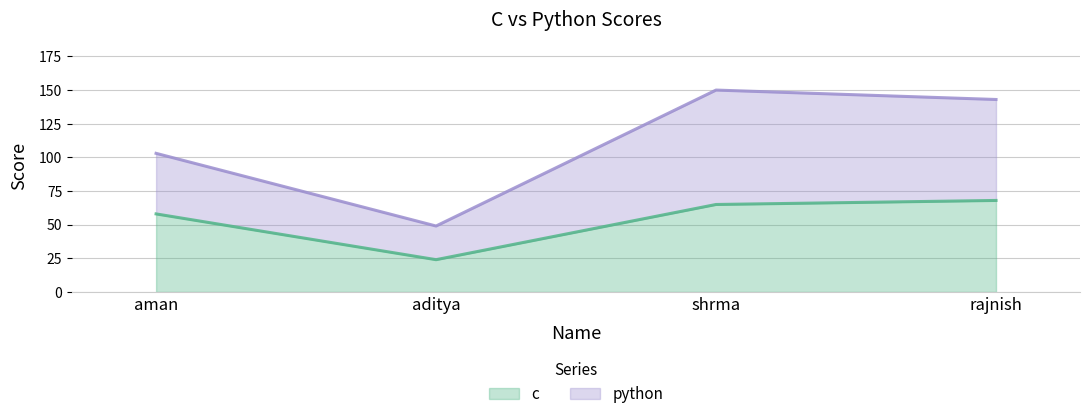

Rank the categories by value from lowest to highest.

aditya, aman, shrma, rajnish